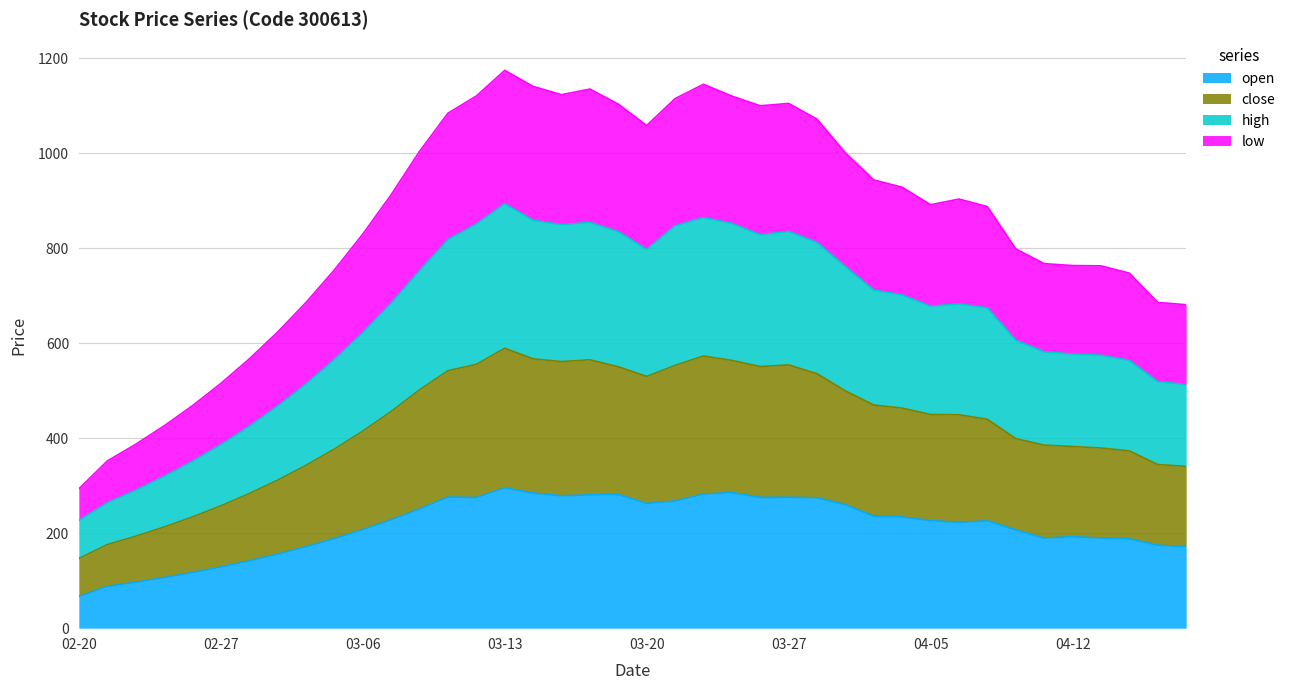

What is the total value across all series at 03-20?

1058.6